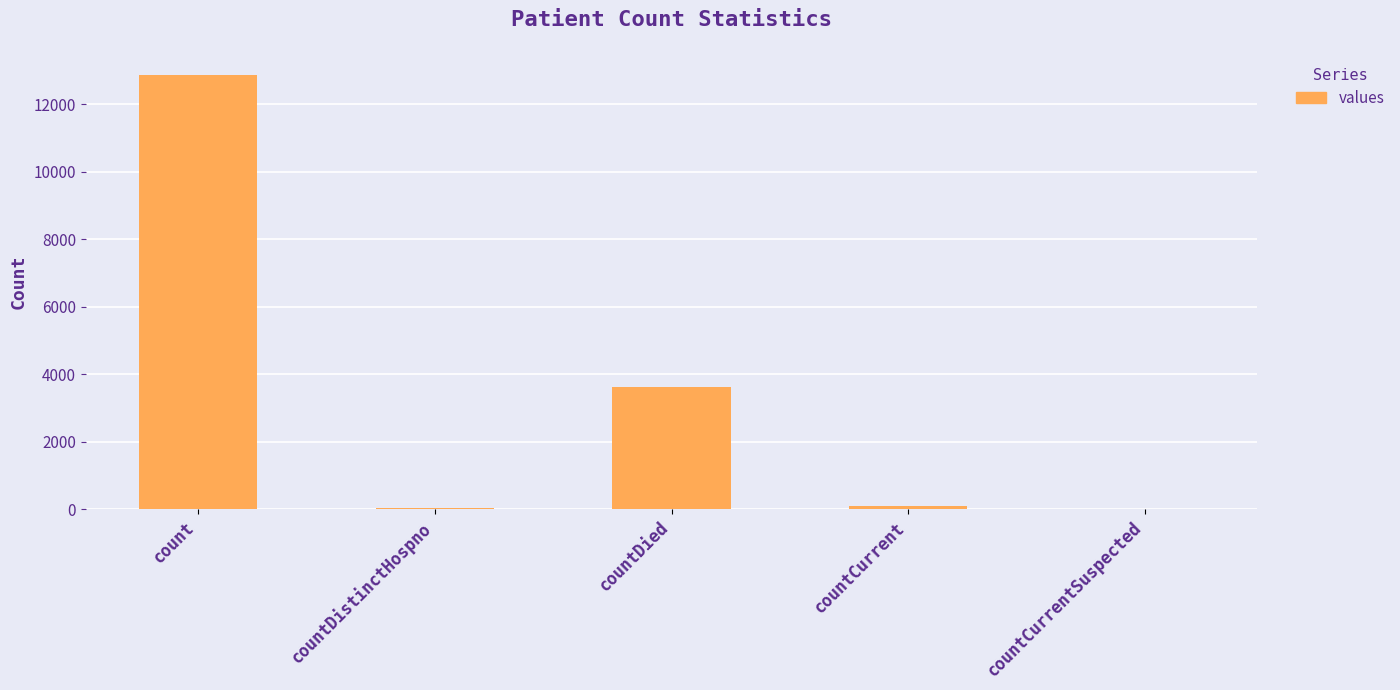

How many distinct data groups are displayed?

1